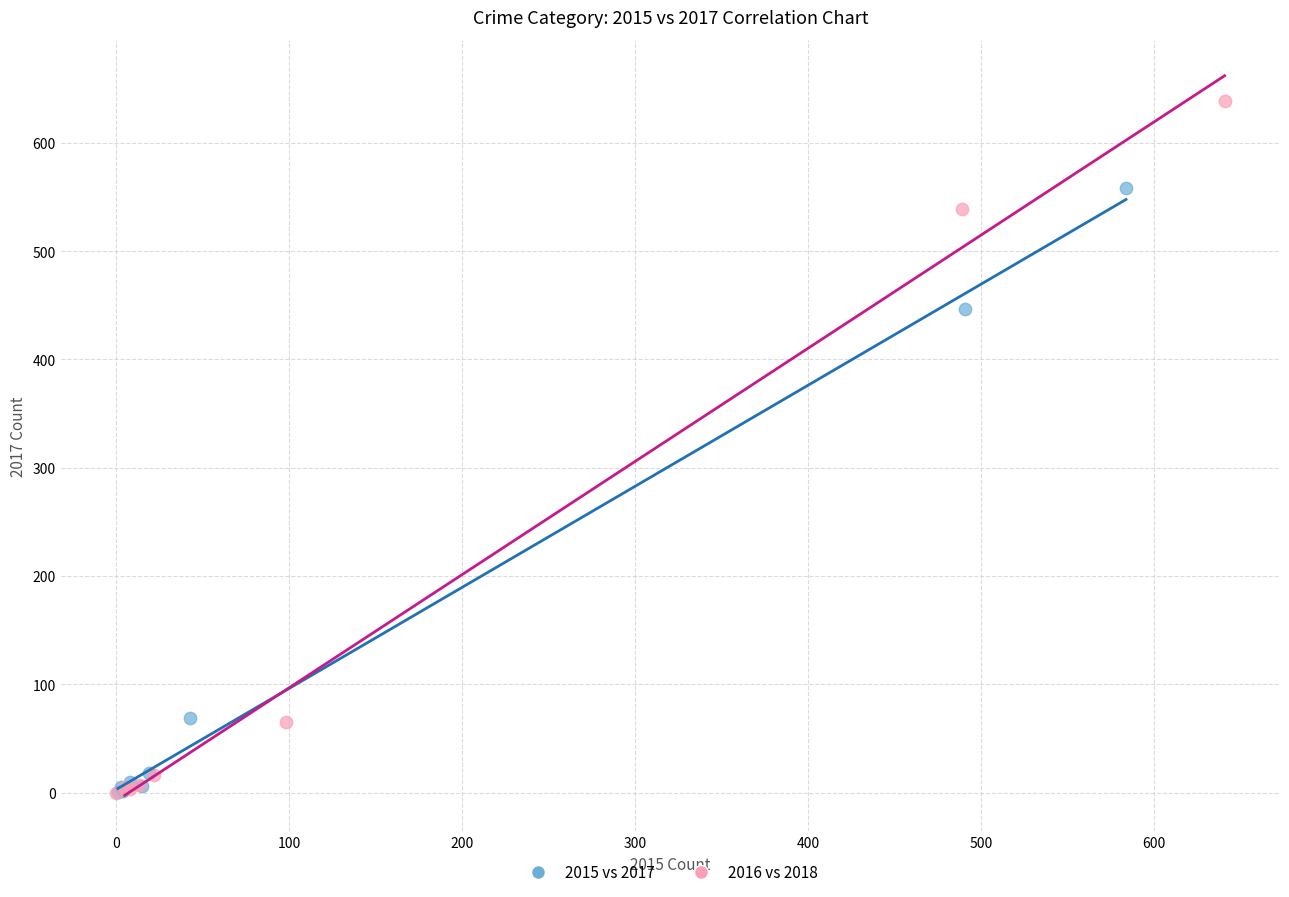

Which series has the largest Y range (max minus min)?

2016 vs 2018